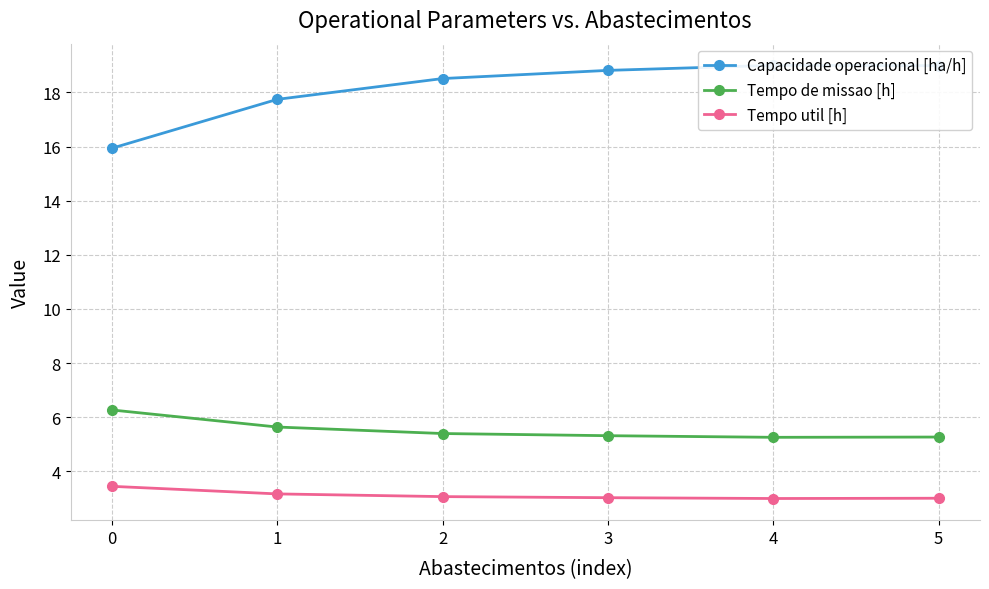

What are all the series names shown in the legend?

Capacidade operacional [ha/h], Tempo de missao [h], Tempo util [h]